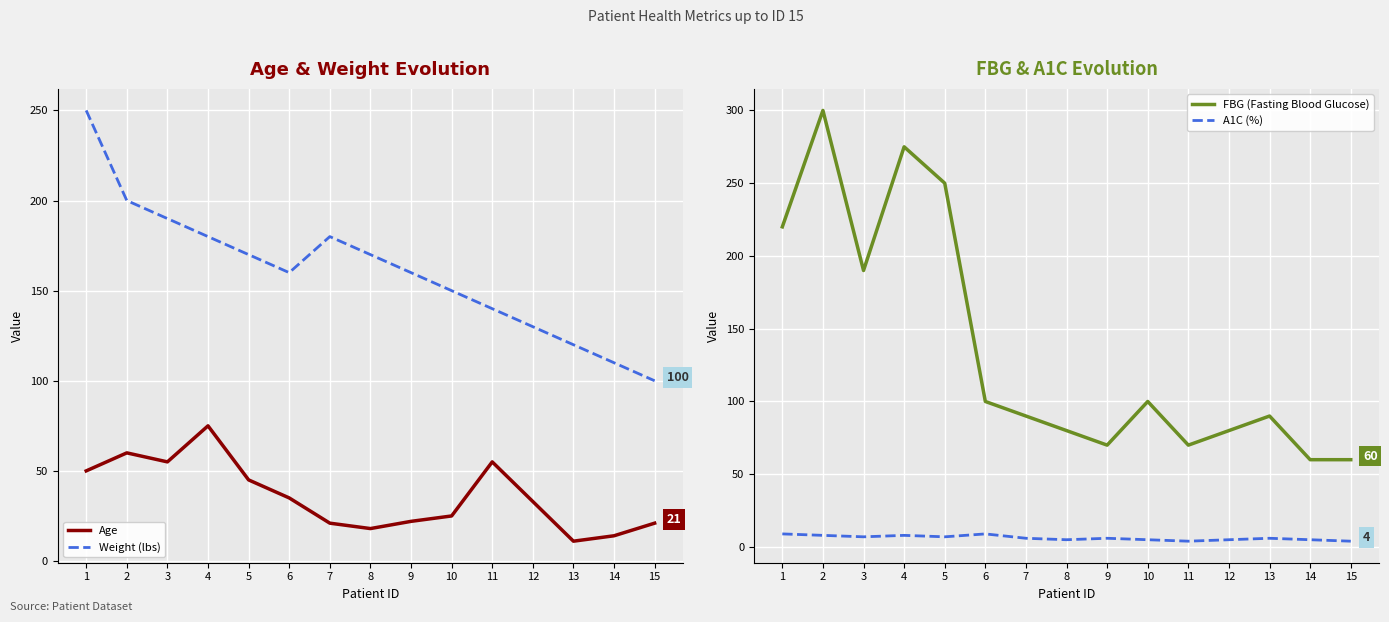

Reading right to left, extract all data points from this chart.

Age: 15=21	14=14	13=11	12=33	11=55	10=25	9=22	8=18	7=21	6=35	5=45	4=75	3=55	2=60	1=50
Weight (lbs): 15=100	14=110	13=120	12=130	11=140	10=150	9=160	8=170	7=180	6=160	5=170	4=180	3=190	2=200	1=250
FBG (Fasting Blood Glucose): 15=60	14=60	13=90	12=80	11=70	10=100	9=70	8=80	7=90	6=100	5=250	4=275	3=190	2=300	1=220
A1C (%): 15=4	14=5	13=6	12=5	11=4	10=5	9=6	8=5	7=6	6=9	5=7	4=8	3=7	2=8	1=9